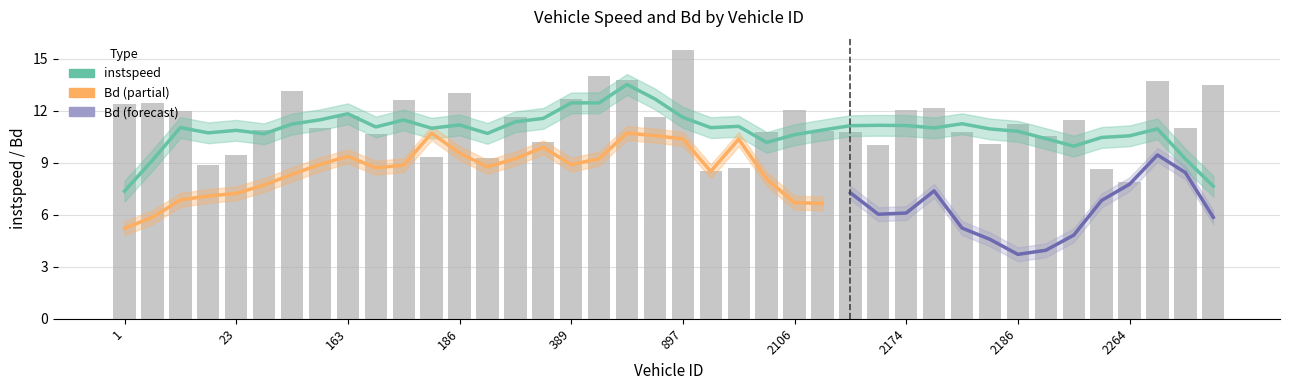

Where is the data nearest to the value 11?

2374